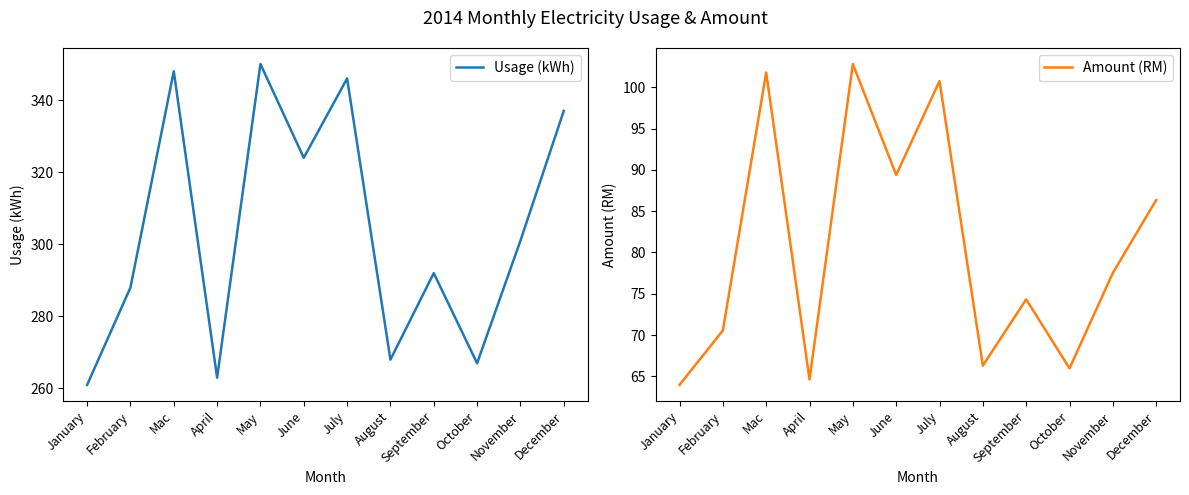

At how many categories does at least one series exceed 224?

12